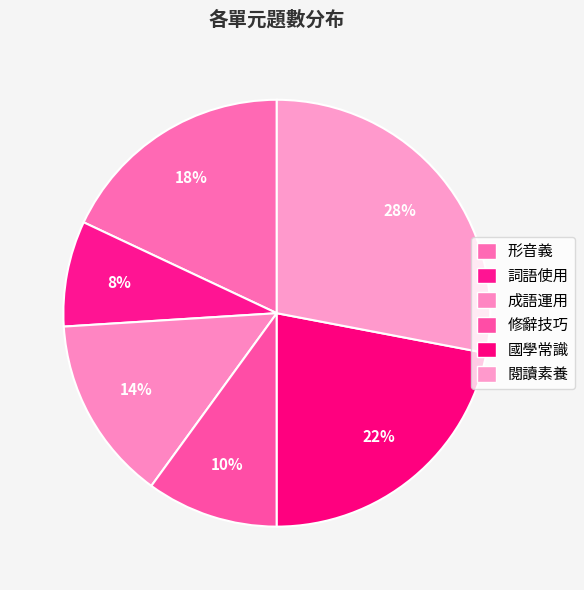

What is the total percentage of 閱讀素養 and 國學常識?

50.0%